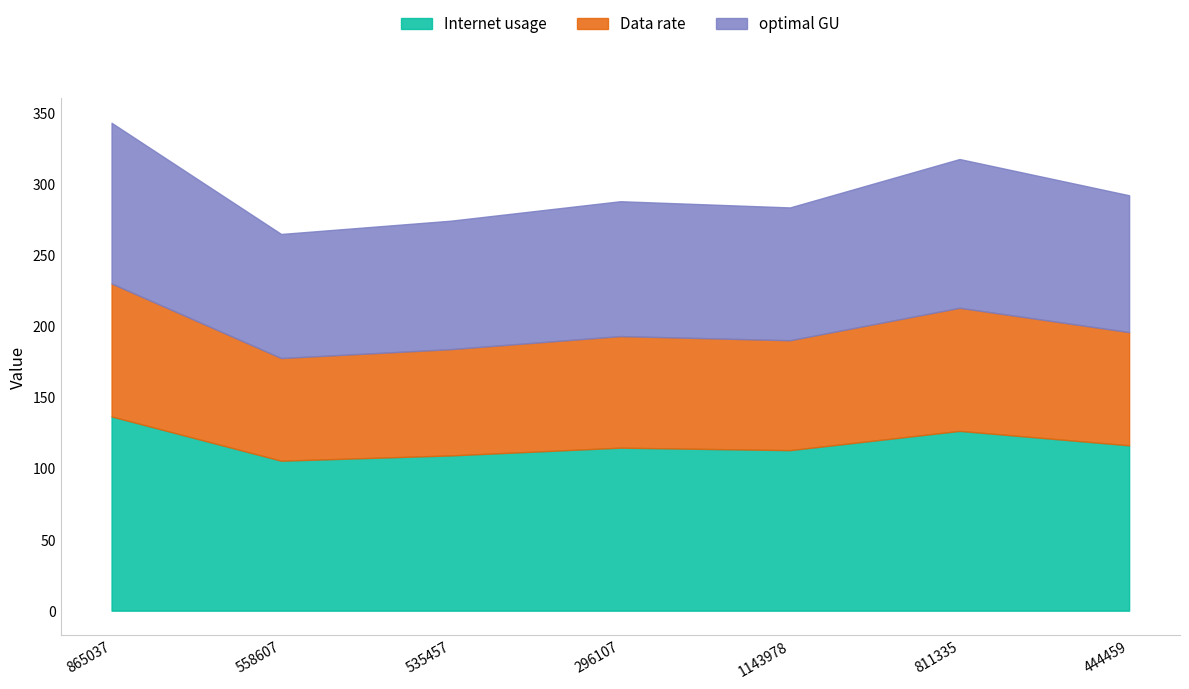

What position from the right is 444459?

1